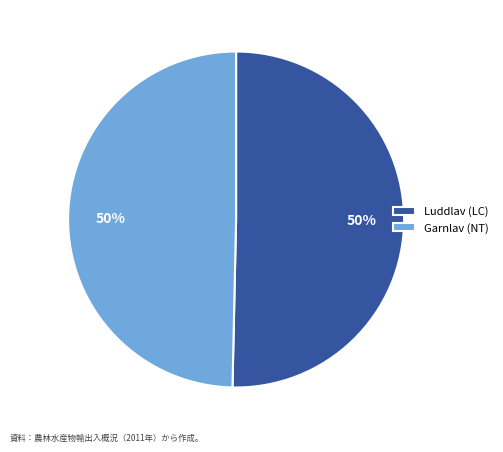

To the nearest percent, what is the combined percentage of Garnlav (NT) and Luddlav (LC)?

100%